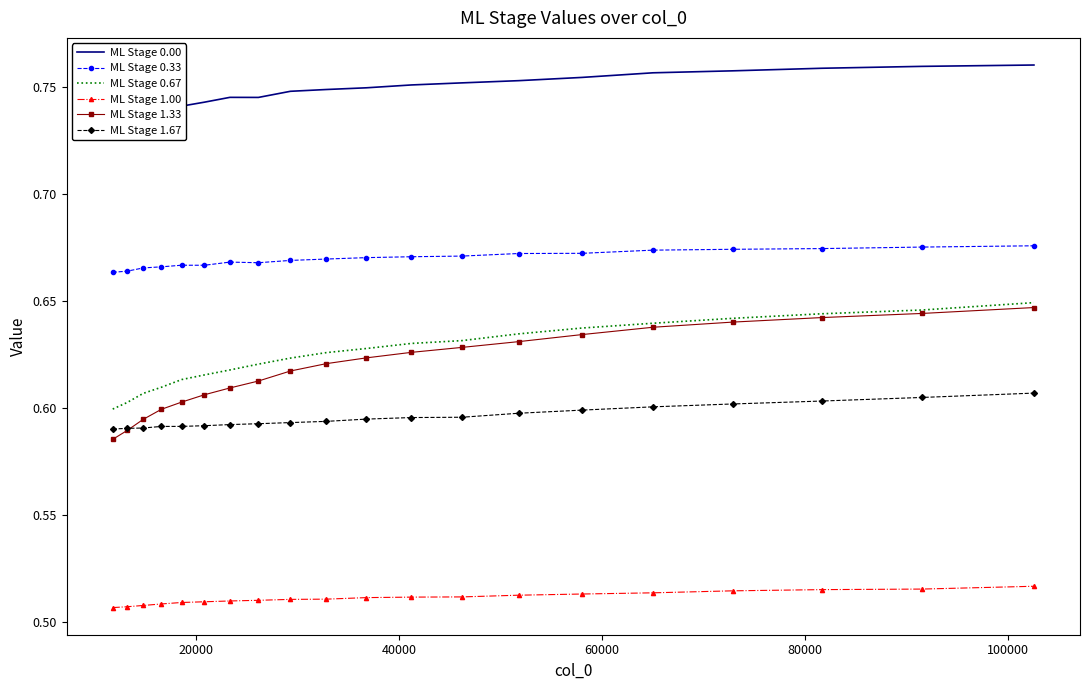

True or false: ML Stage 1.00 and ML Stage 0.67 intersect in this chart.

False